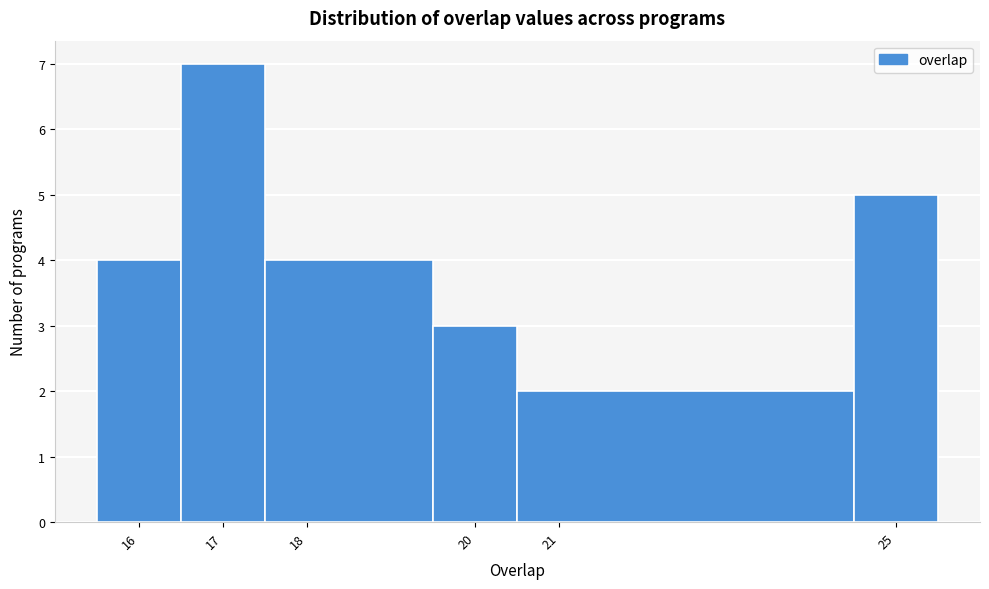

Reading left to right, transcribe this chart: for each bar, give the range it covers on the x-axis and its height. The values are not printed on the chart, so give them approximately, as read against the axis.

15.5 to 16.5: 4
16.5 to 17.5: 7
17.5 to 19.5: 4
19.5 to 20.5: 3
20.5 to 24.5: 2
24.5 to 25.5: 5